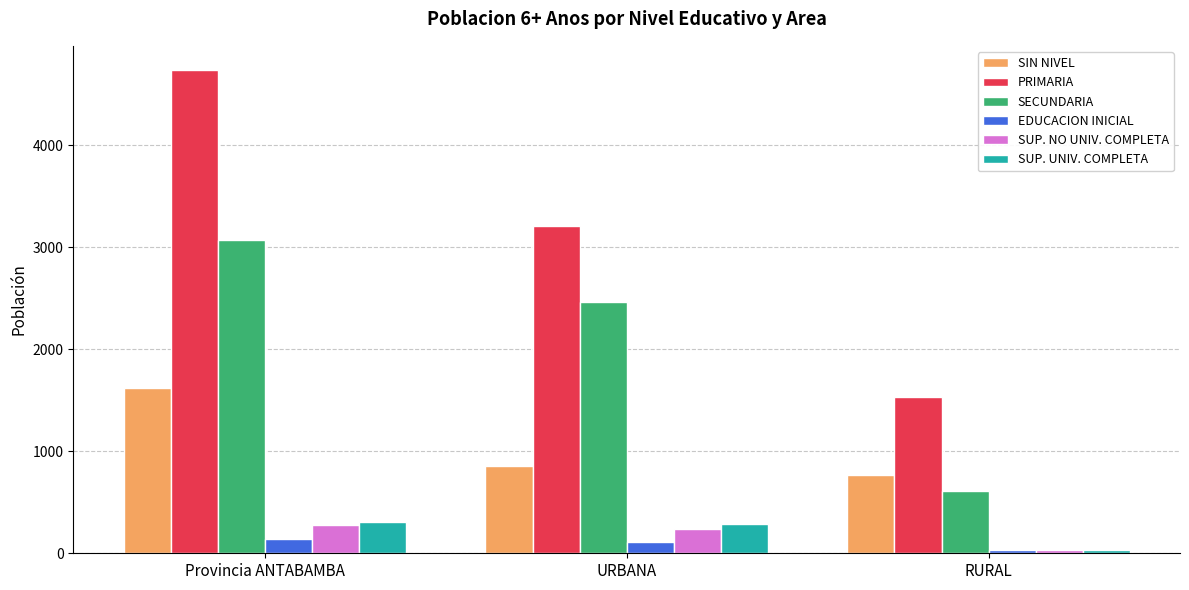

What are all the series names shown in the legend?

SIN NIVEL, PRIMARIA, SECUNDARIA, EDUCACION INICIAL, SUP. NO UNIV. COMPLETA, SUP. UNIV. COMPLETA